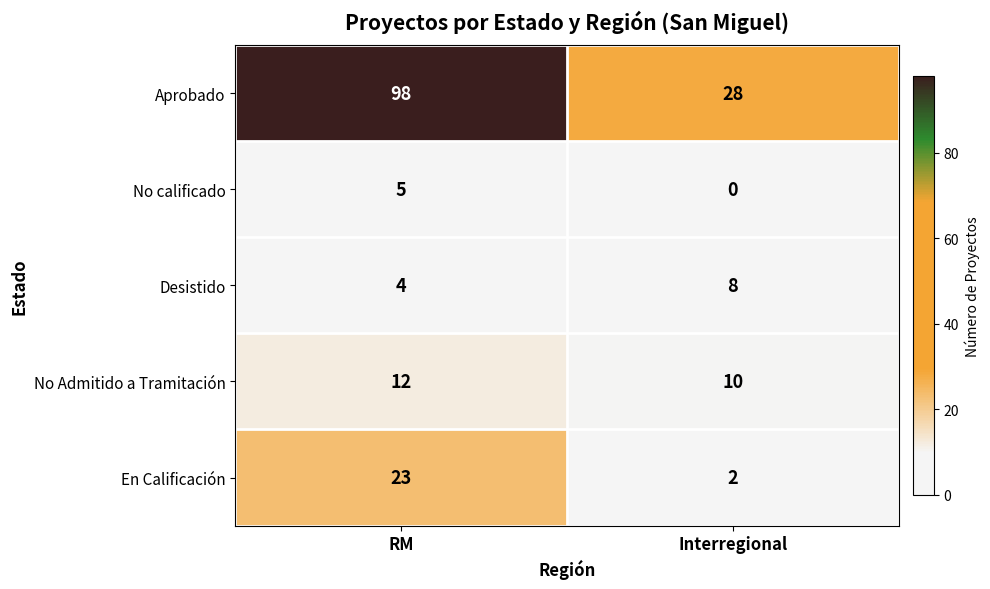

At how many categories does at least one series exceed 68?

1